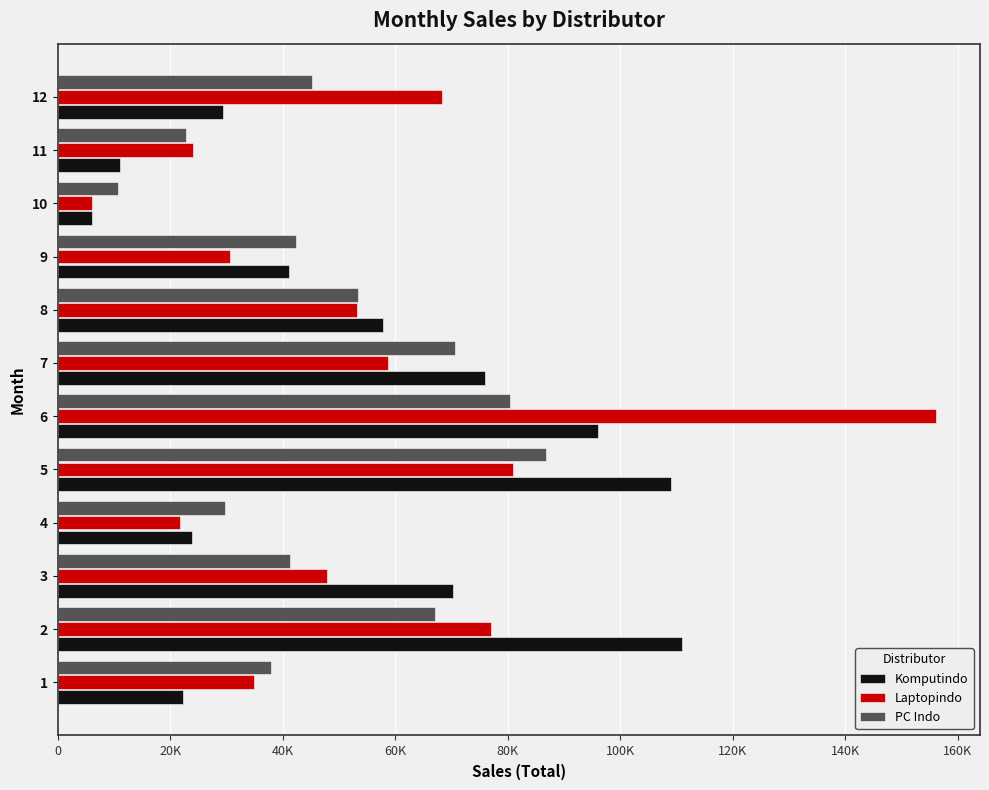

What is the lowest value of the PC Indo series?

10643.8